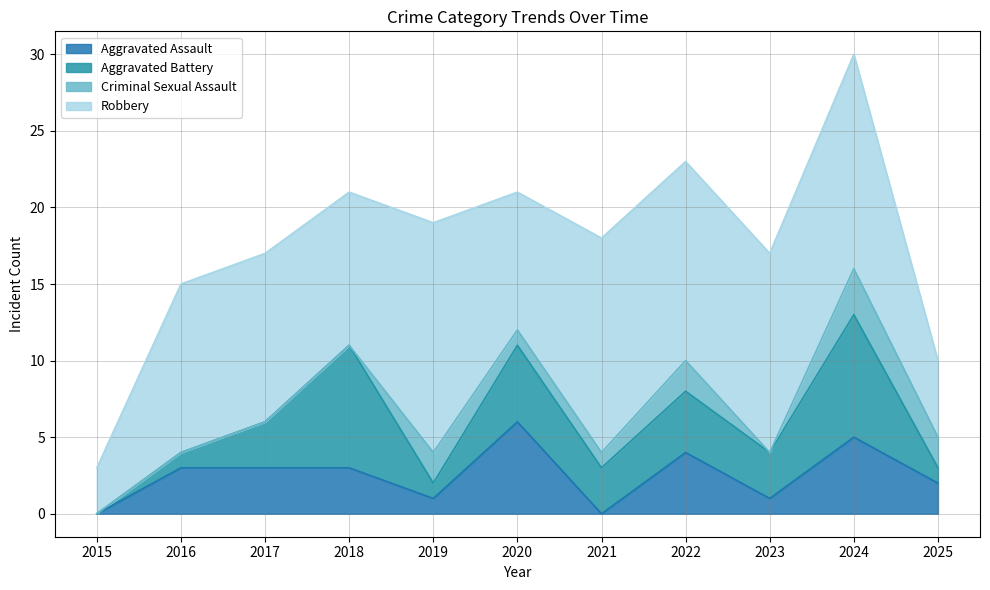

Is the value of Aggravated Battery at 2015 greater than the value of Robbery at 2019?

No